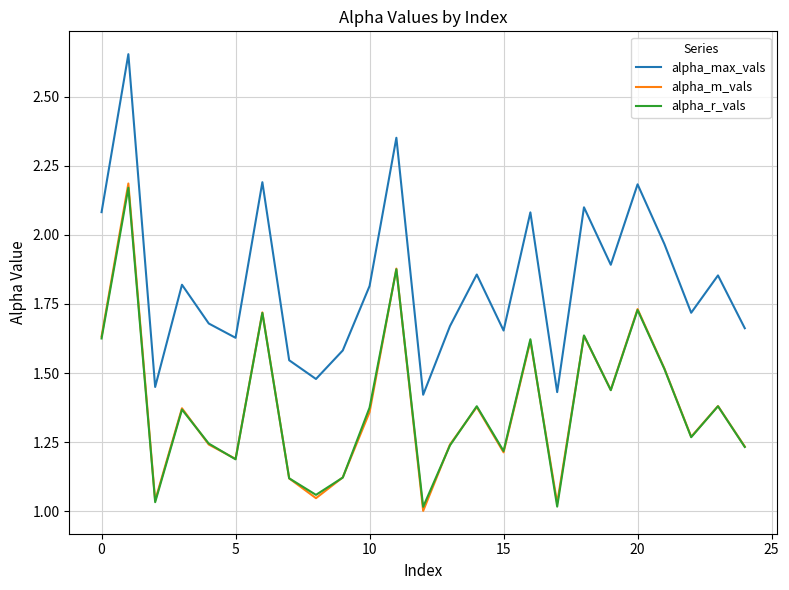

Which series has the largest total across all categories?

alpha_max_vals